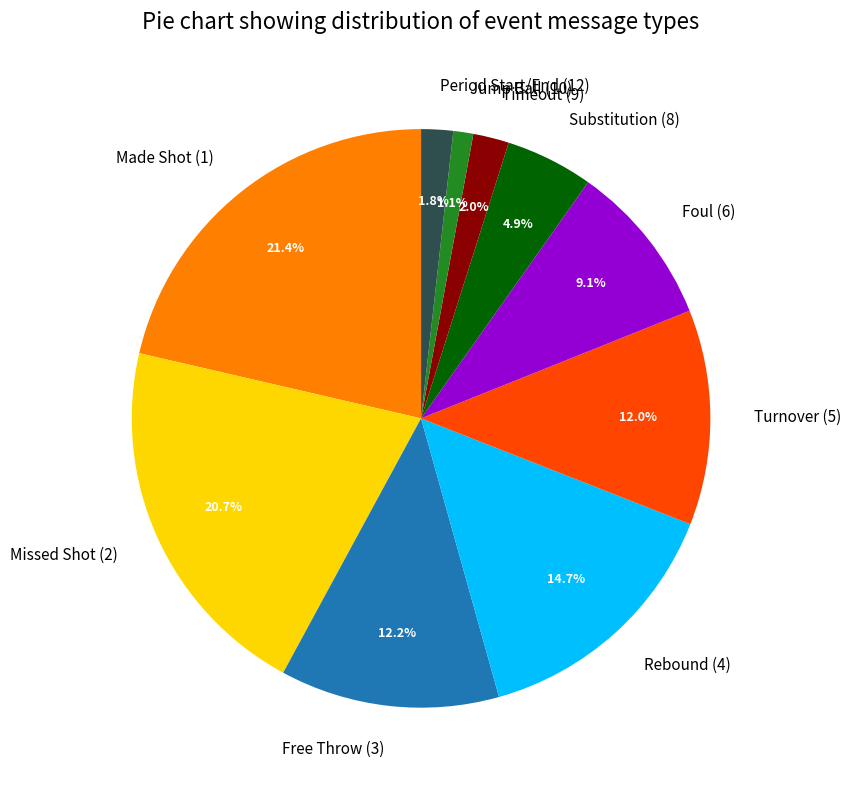

Which category has the biggest portion of the pie?

Made Shot (1)